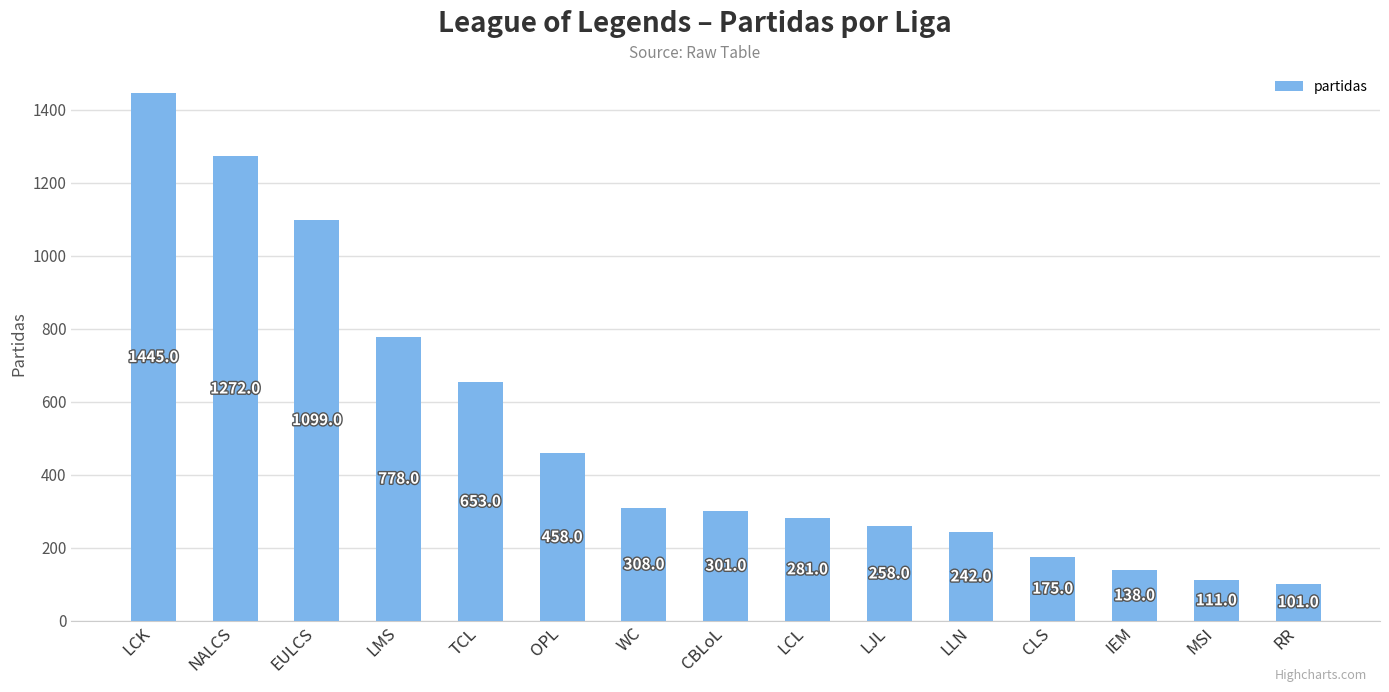

What is the label of the 3rd bar from the right?

IEM